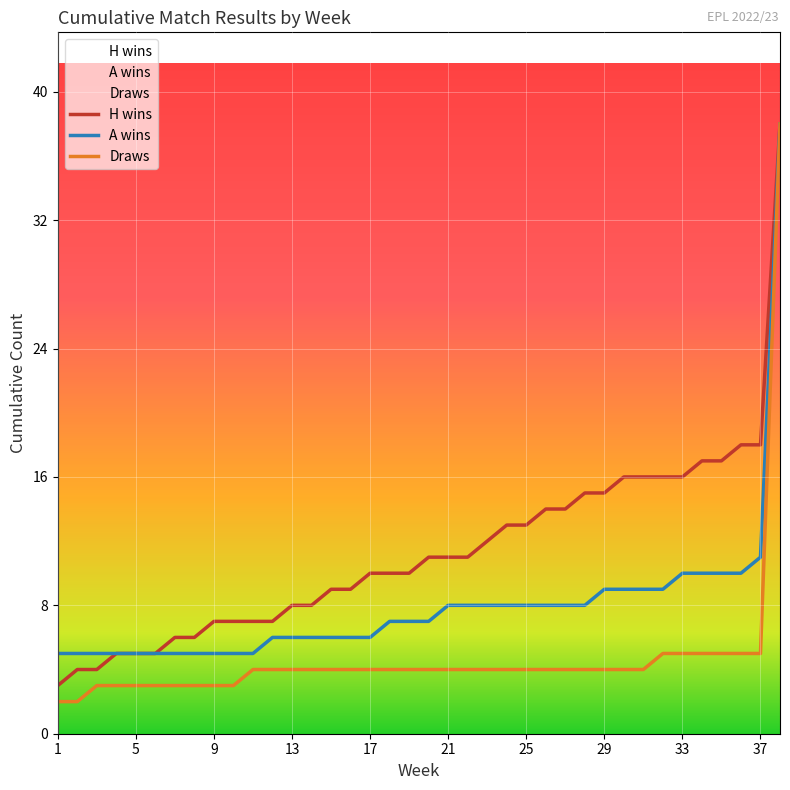

How many categories are shown in the chart?

38